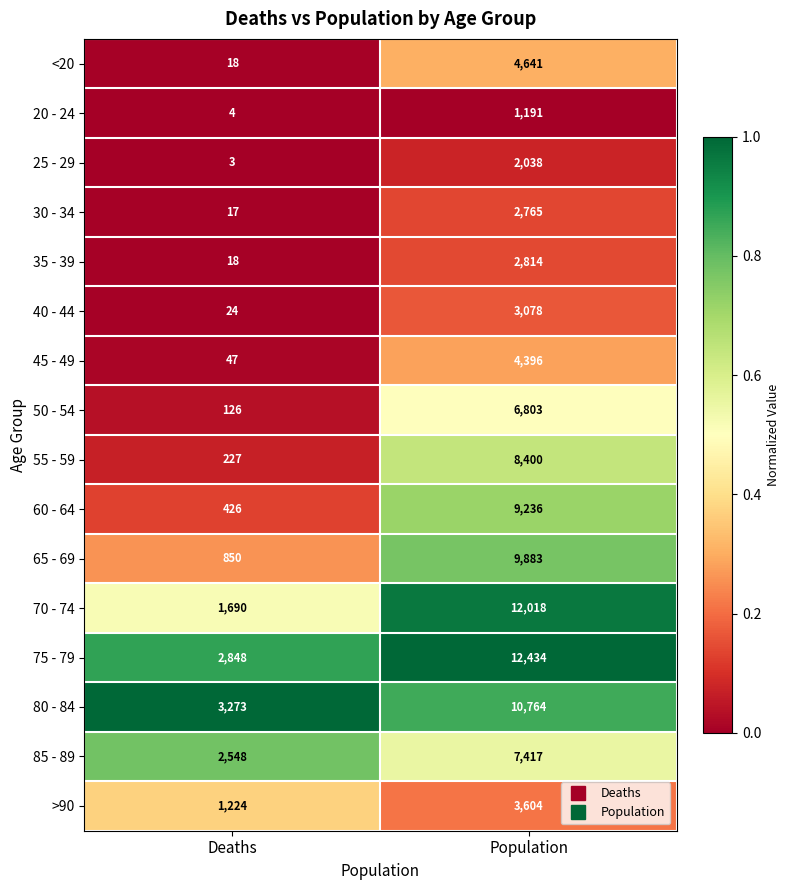

Is it true that 85 - 89 equals 3441 at Population?

False